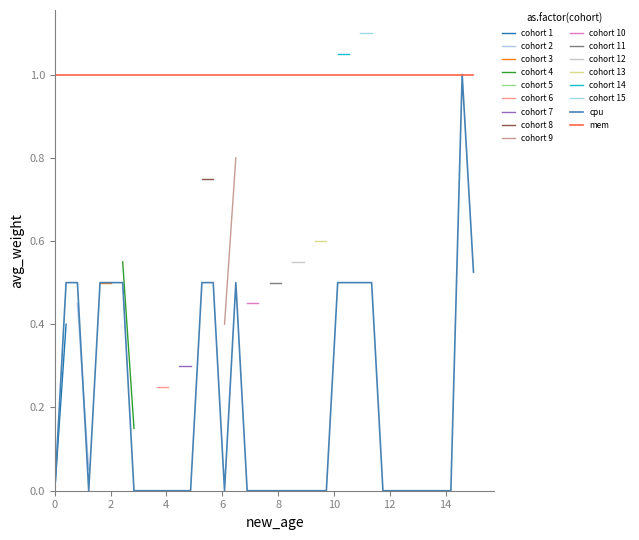

What is the sum of all values?

7.5